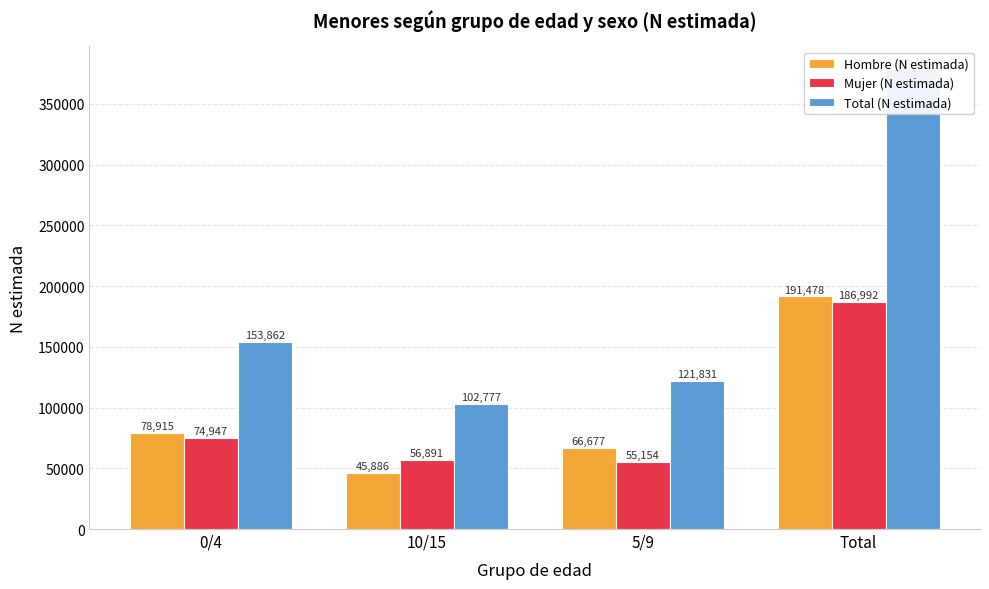

Reading left to right, extract all data points from this chart.

Hombre (N estimada): 0/4=78915	10/15=45886	5/9=66677	Total=191478
Mujer (N estimada): 0/4=74947	10/15=56891	5/9=55154	Total=186992
Total (N estimada): 0/4=153862	10/15=102777	5/9=121831	Total=378470